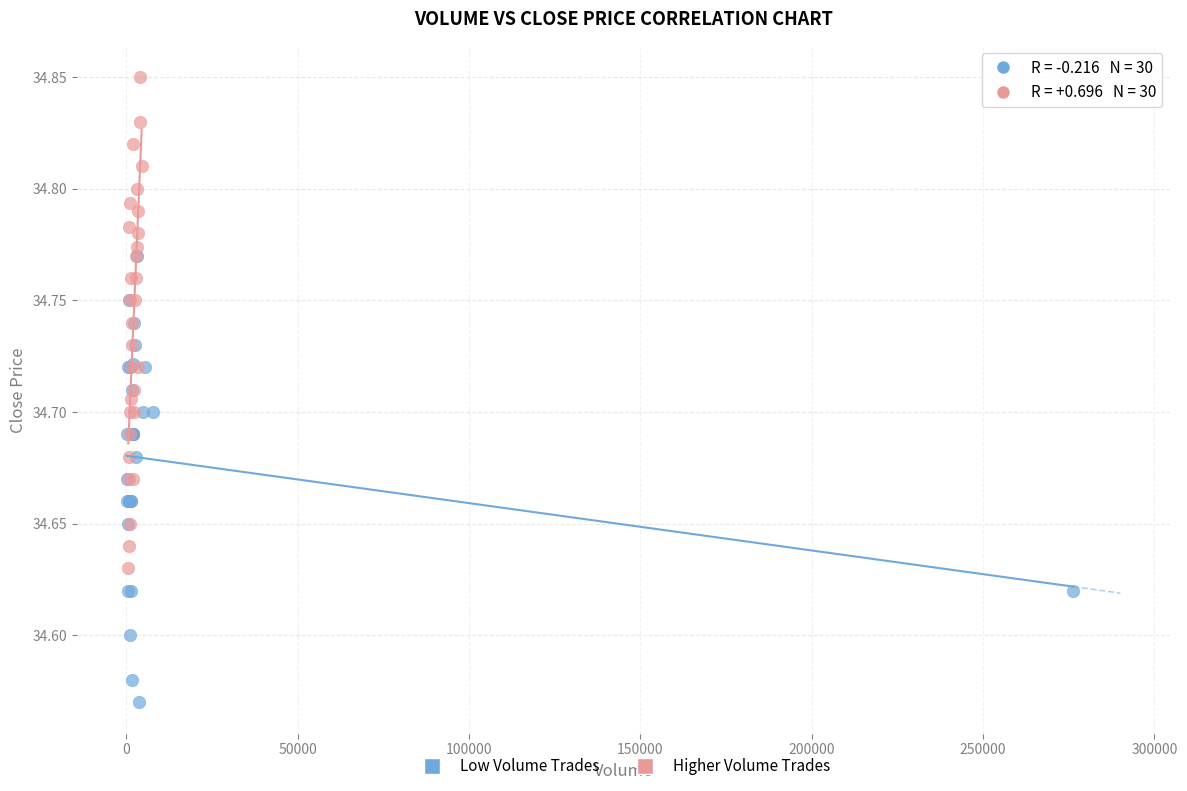

Which series contains the lowest Y value?

Low Volume Trades